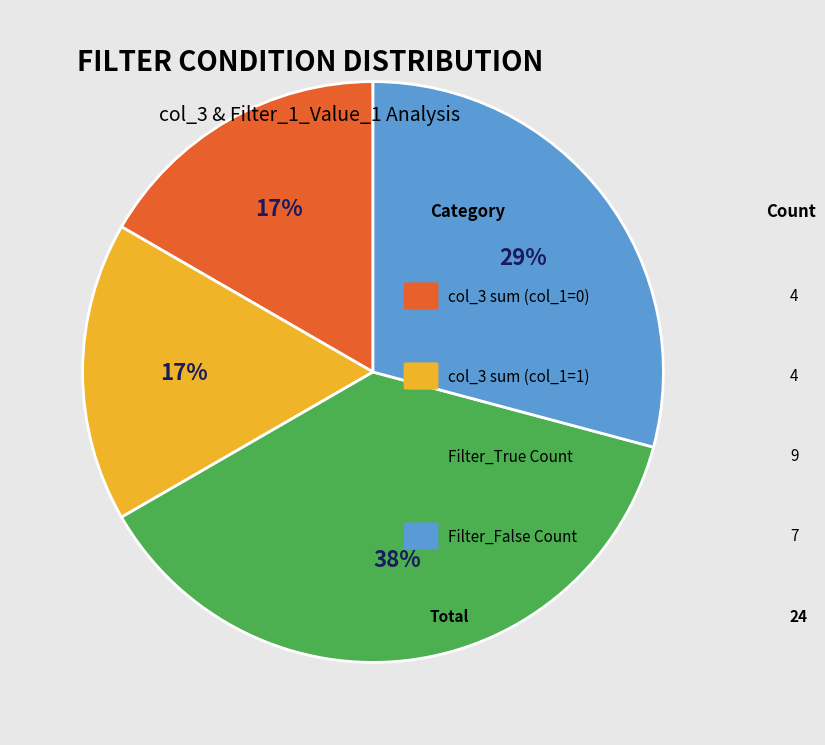

How many segments does this pie chart have?

4